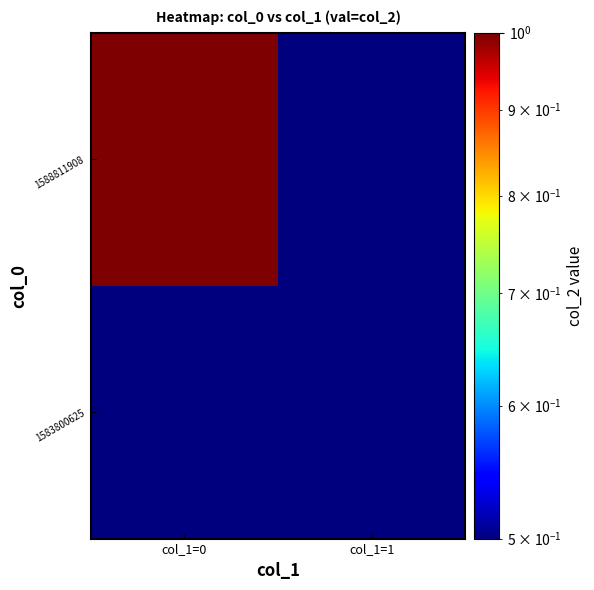

Reading left to right, what are all the values shown in this chart?

1583800625: col_1=0=0.5	col_1=1=0.5
1588811908: col_1=0=1.0	col_1=1=0.5